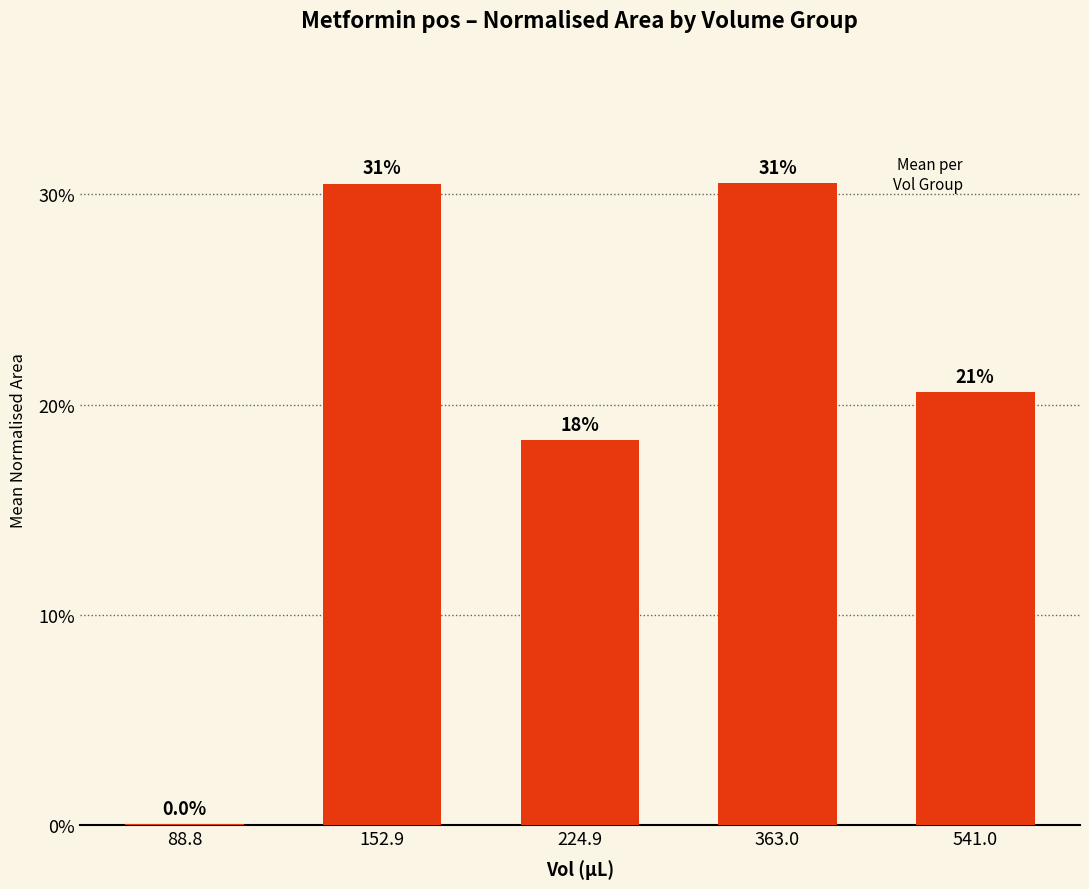

Are the bars horizontal?

No